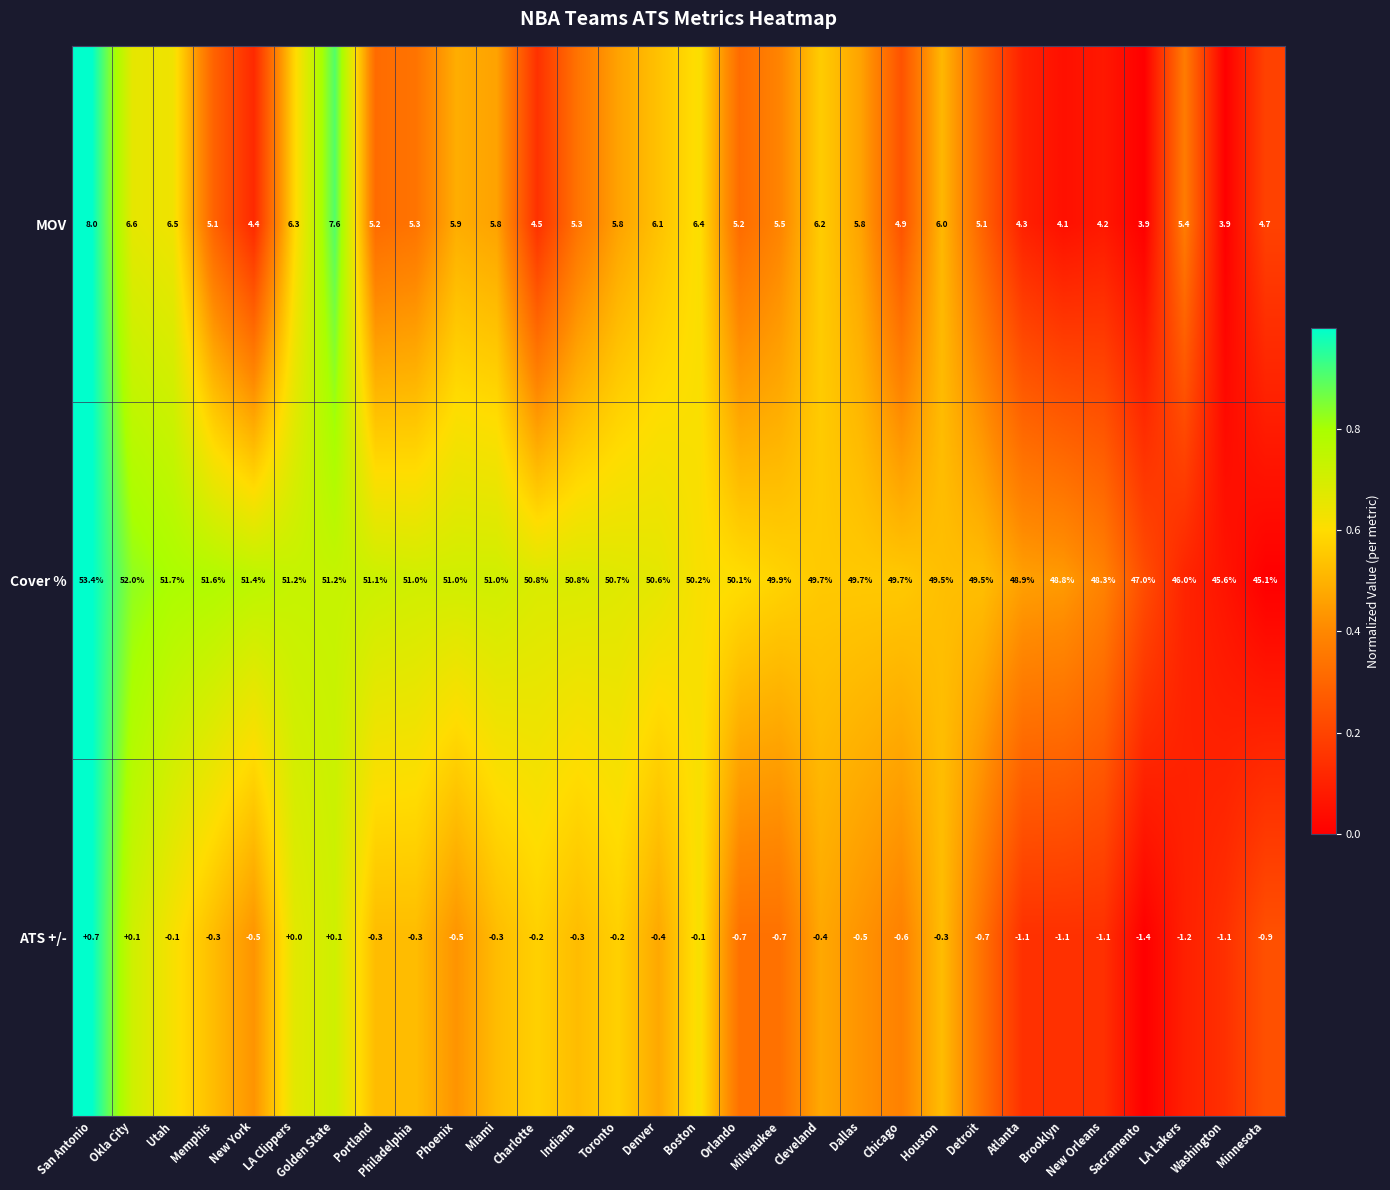

What is the difference between the ATS +/- values at Minnesota and Sacramento?

0.5